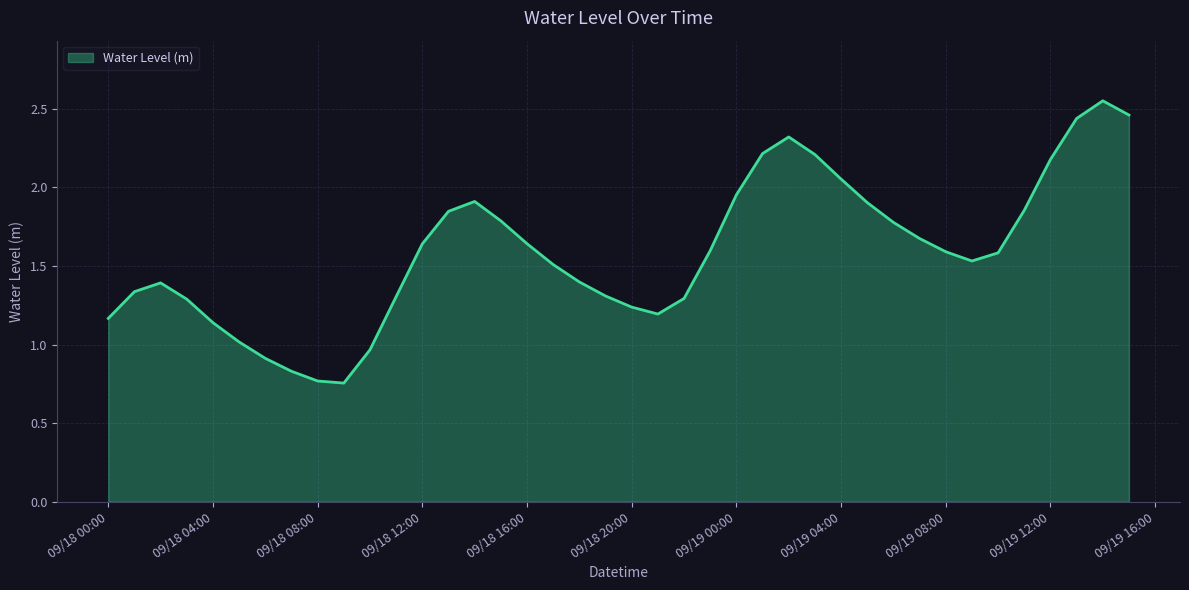

How many interior local valleys (lower than both neighbors) does the data have?

3